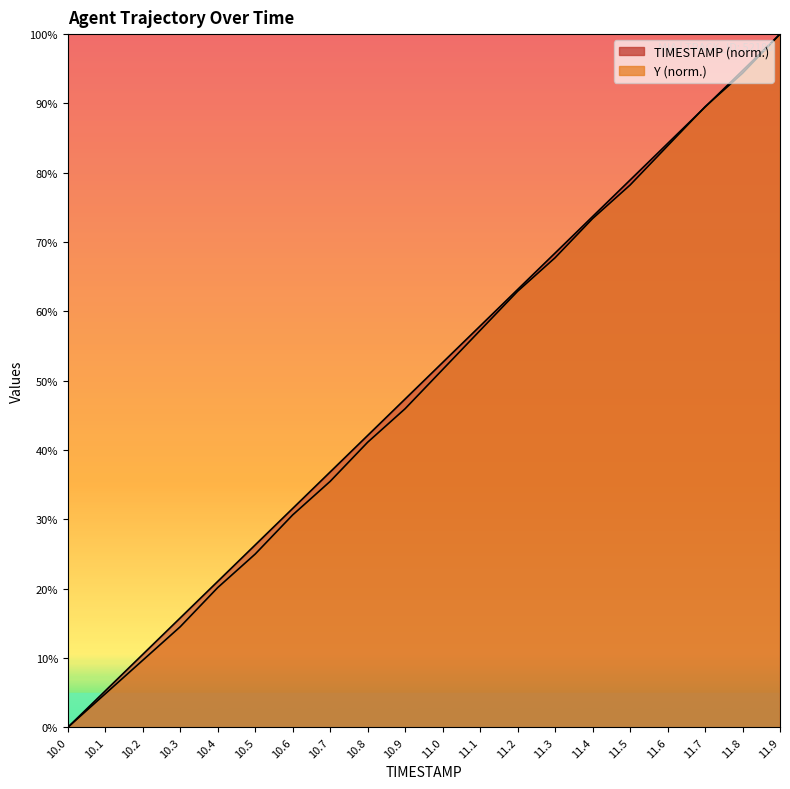

Does the chart display data point markers on the line(s)?

No